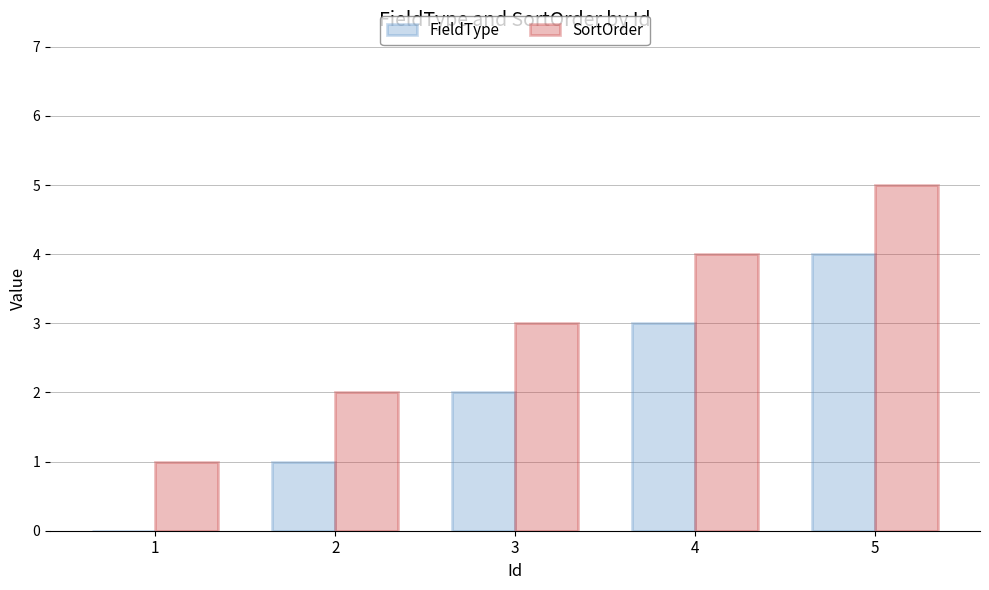

Which series has the largest total across all categories?

SortOrder